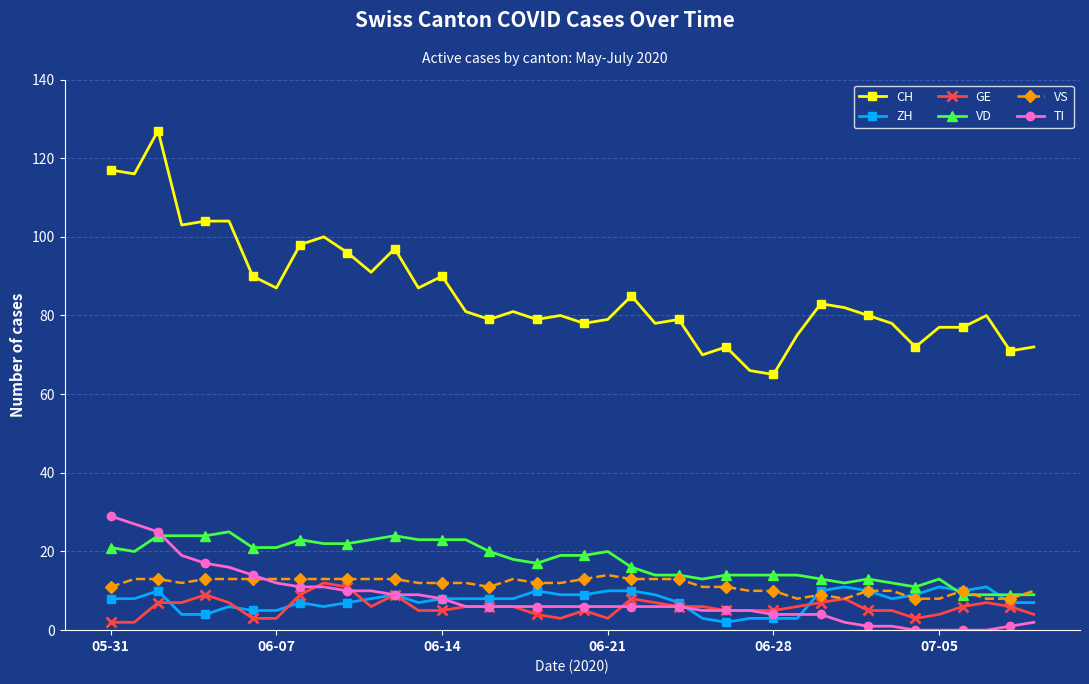

Which series has the largest range (max minus min)?

CH